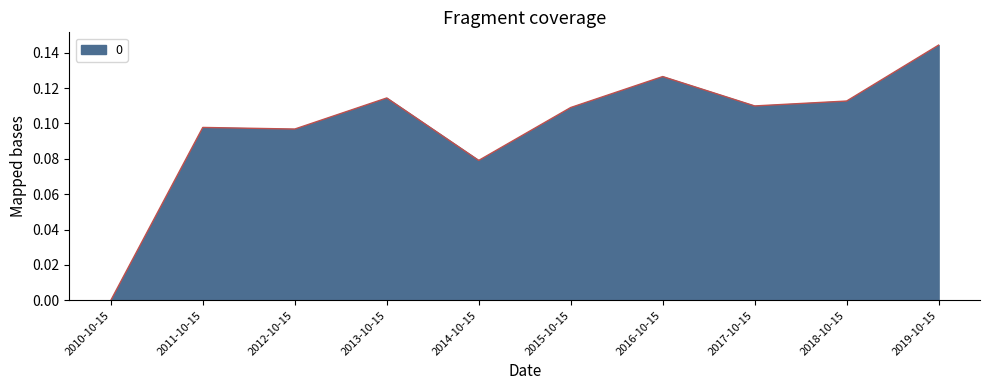

Between 2012-10-15 and 2016-10-15, which is larger?

2016-10-15